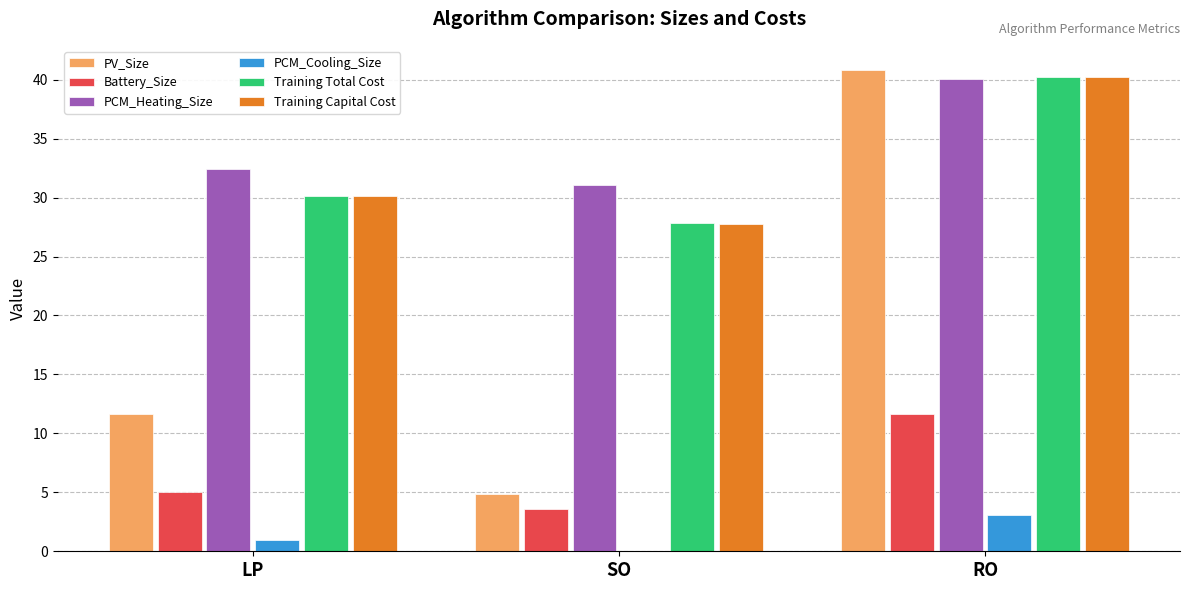

True or false: PV_Size has a value of 1.8 at SO.

False